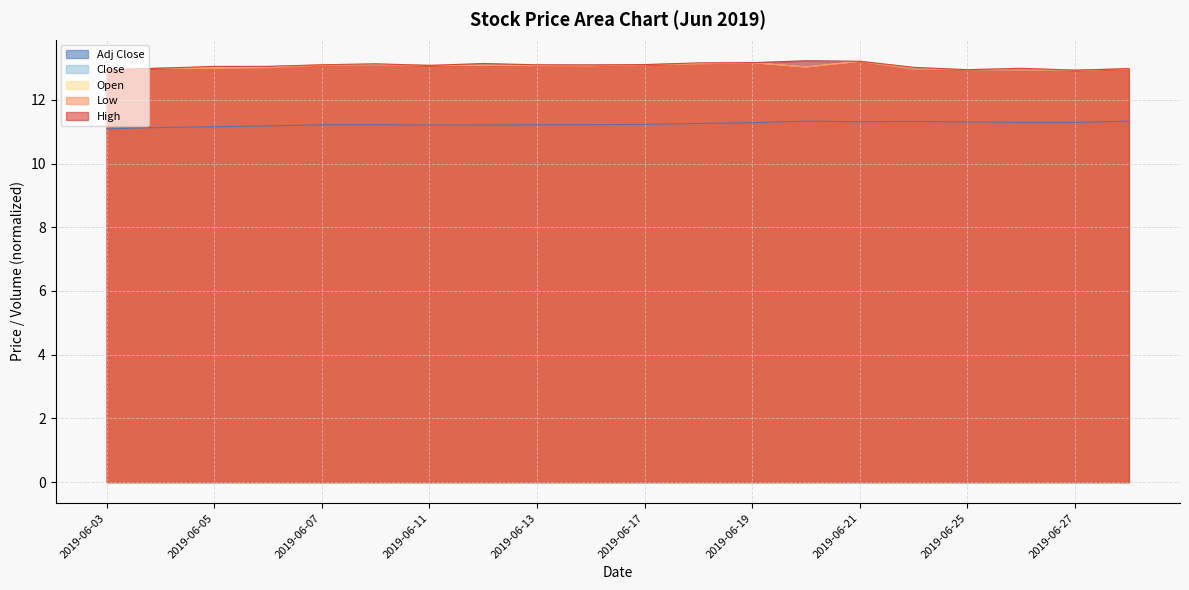

What is the greatest value displayed?

13.2